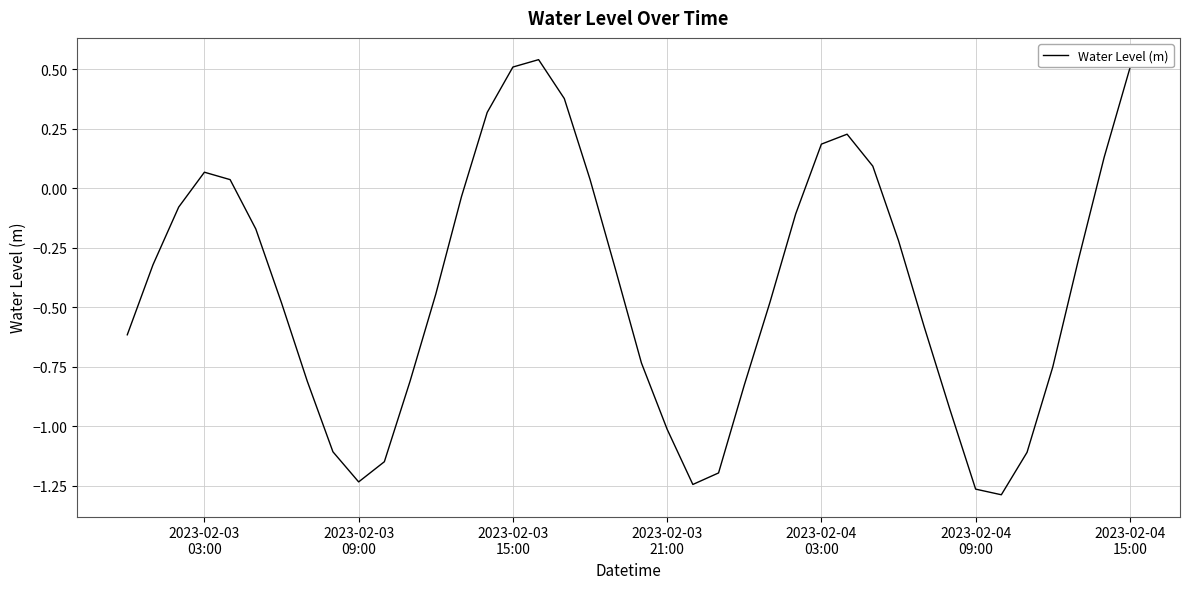

What is the difference between the maximum and minimum values?

1.8